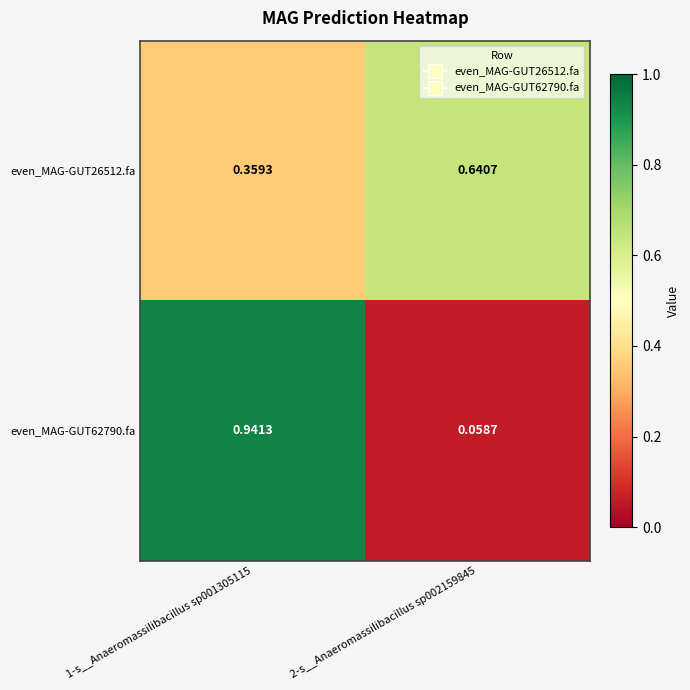

At which category is the sum across all series the highest?

1-s__Anaeromassilibacillus sp001305115